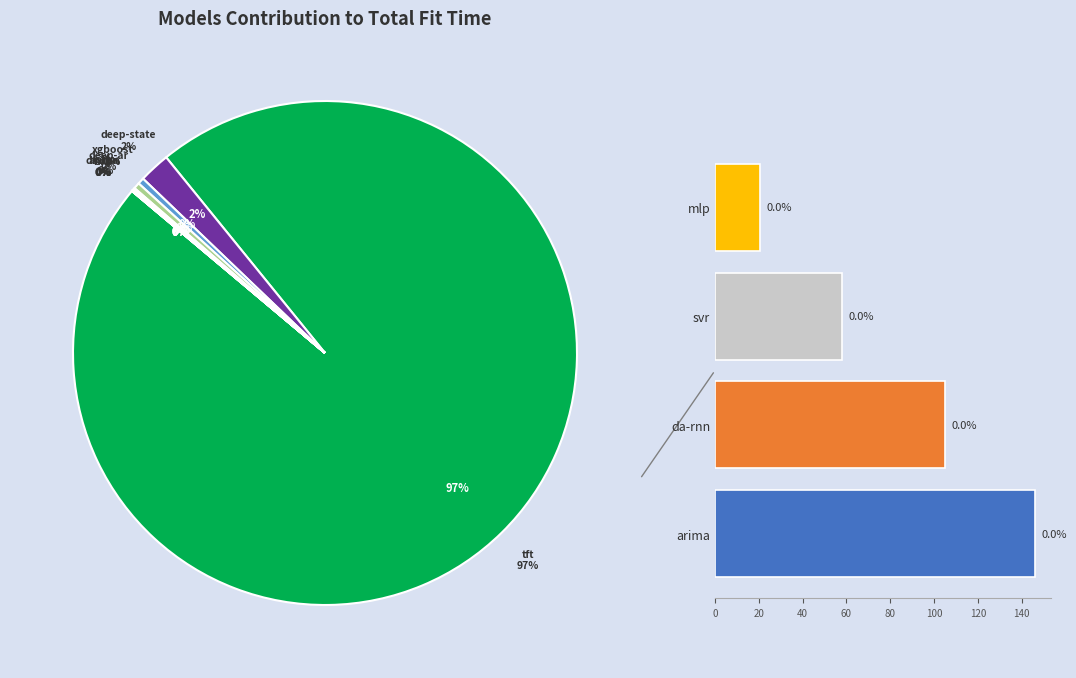

Approximately how many times larger is the value at 60 compared to 40?

0.4